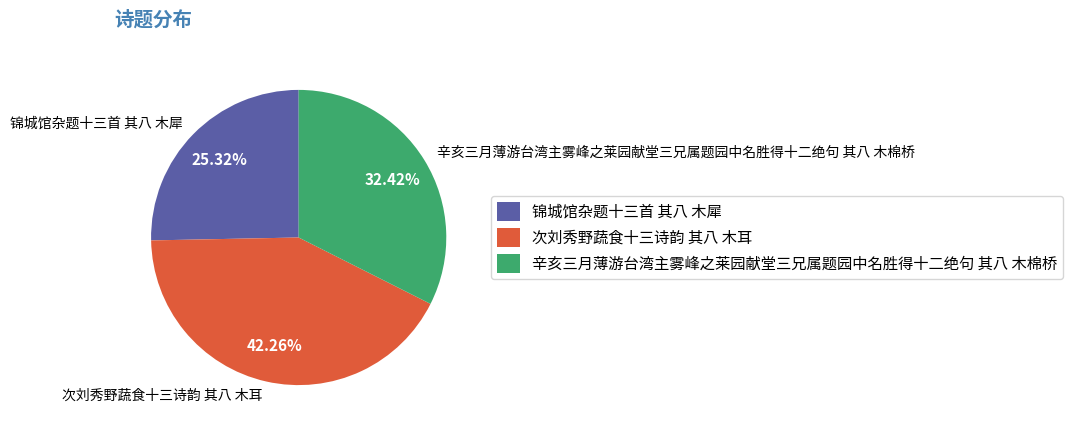

What portion of the pie excludes 锦城馆杂题十三首 其八 木犀?

74.7%